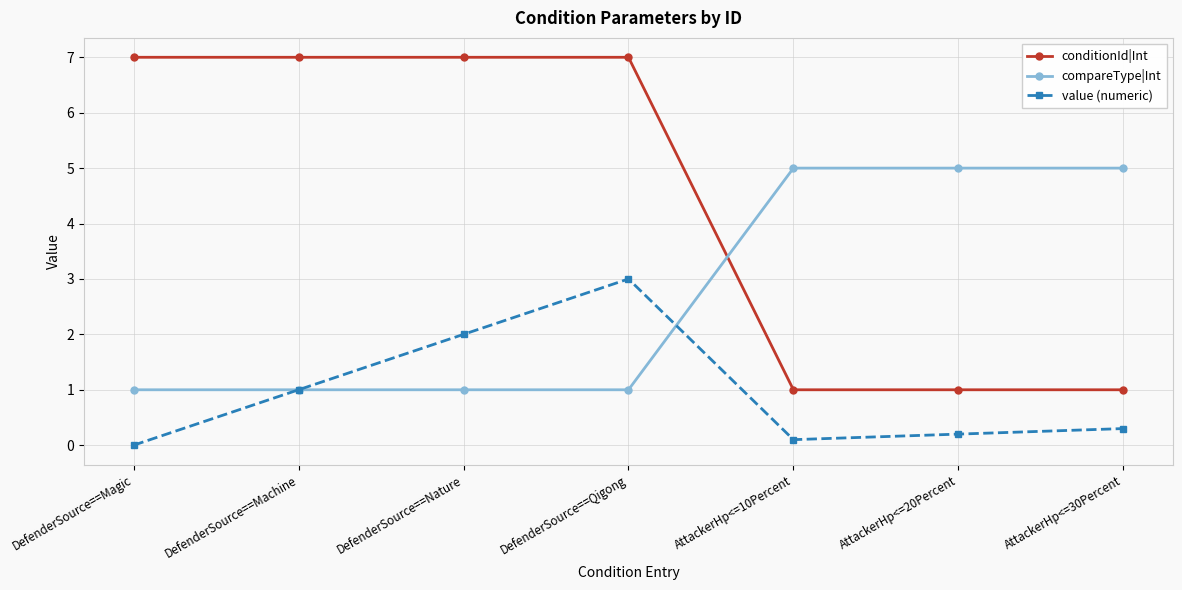

Is this an area chart (filled region under the line)?

No